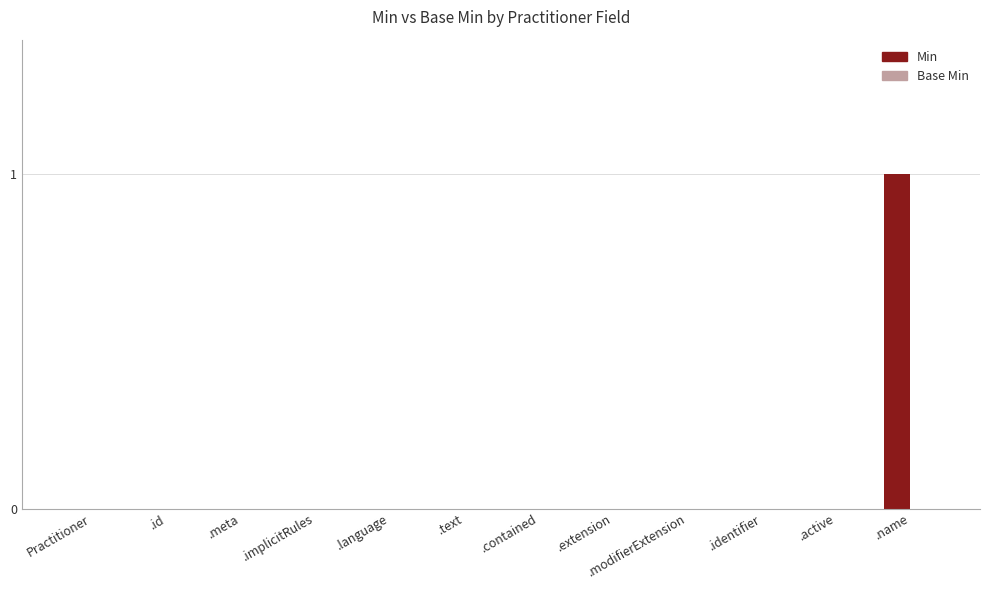

The value at .modifierExtension is 0. True or false?

True